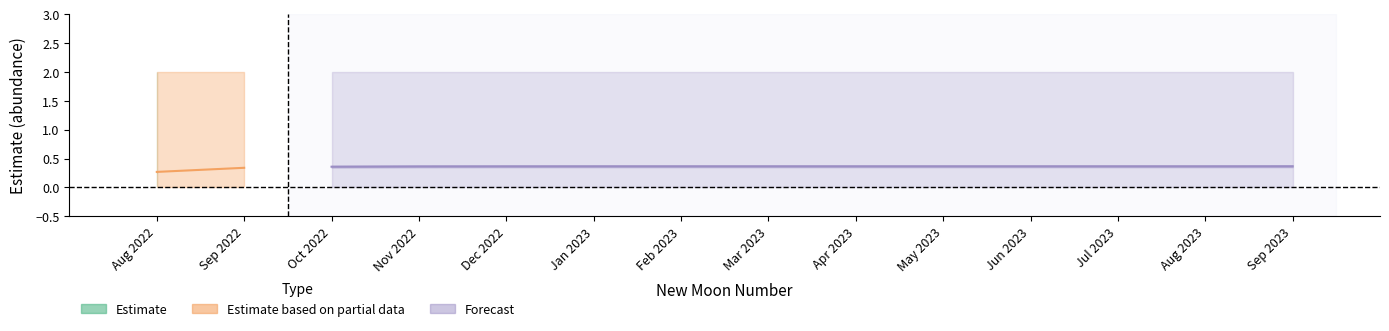

What is the sum of the upper_pi values at 571 and 562?

4.0